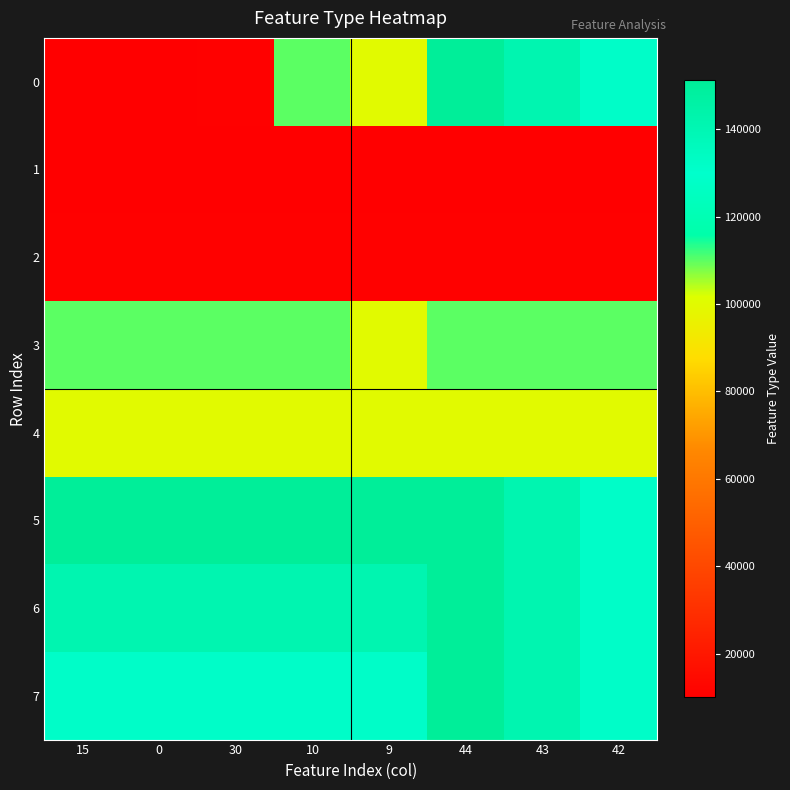

At which category is the sum across all series the highest?

44